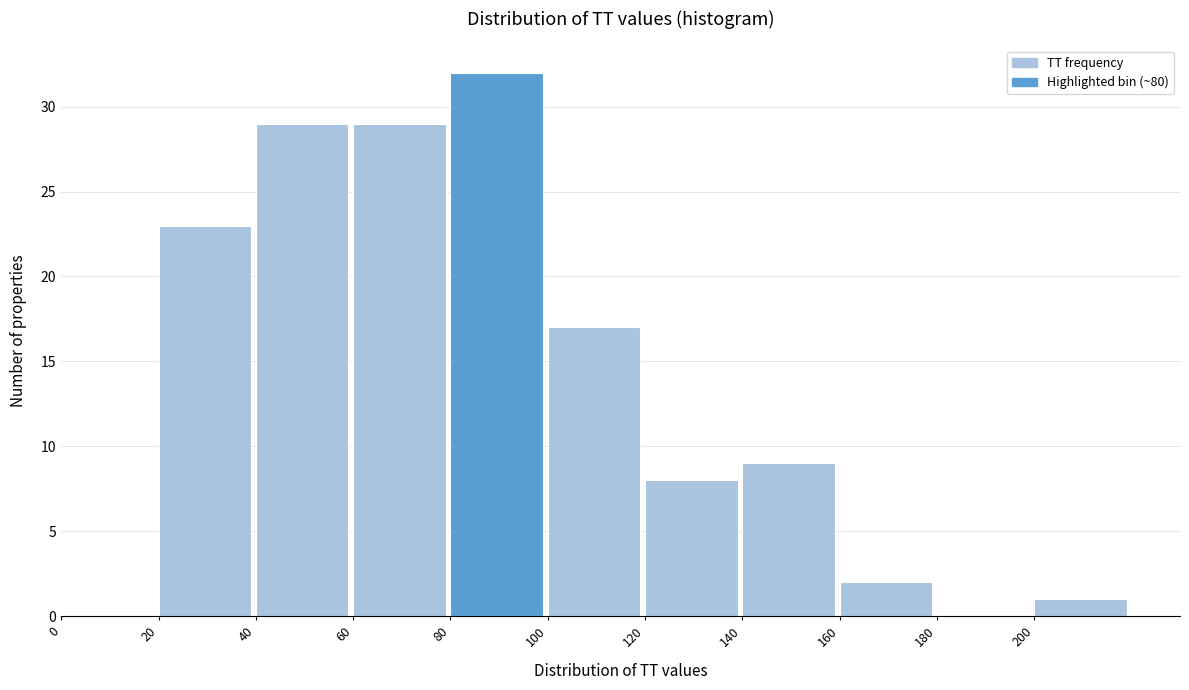

Reading left to right, list every bar in this chart as the range it spans on the x-axis followed by its height. The values are not printed on the chart, so give them approximately, as read against the axis.

0 to 20: 0
20 to 40: 23
40 to 60: 29
60 to 80: 29
80 to 100: 32
100 to 120: 17
120 to 140: 8
140 to 160: 9
160 to 180: 2
180 to 200: 0
200 to 220: 1